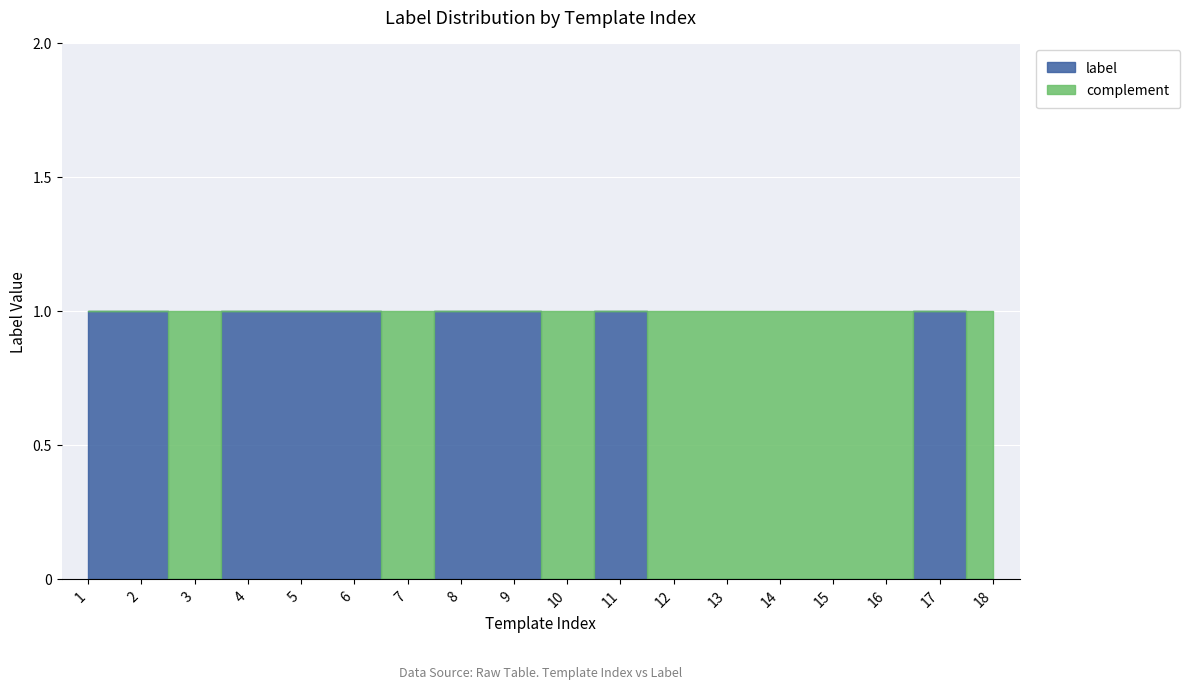

How many values are between 0 and 1?

18